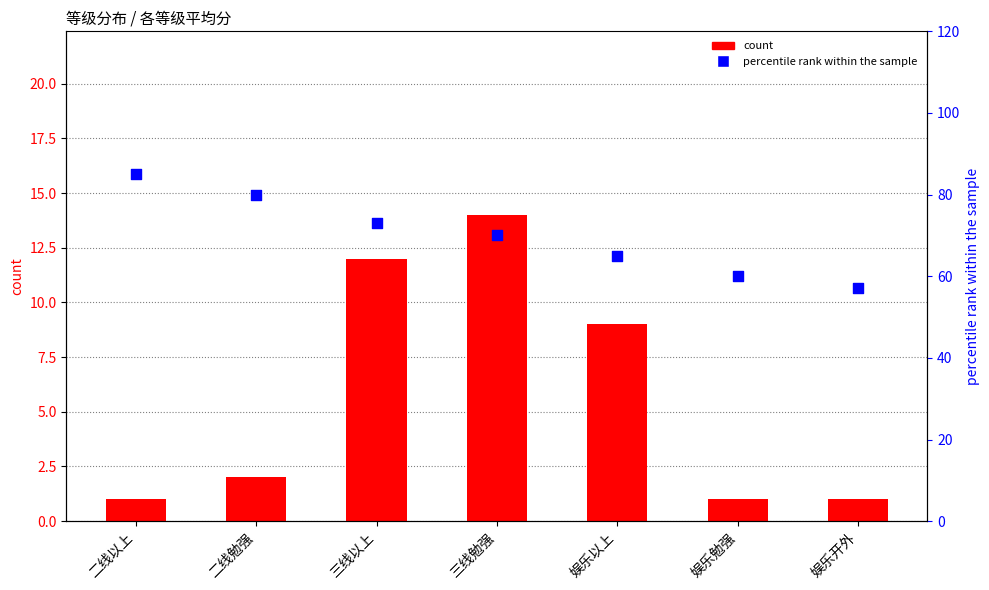

At which category is the sum across all series the highest?

二线以上